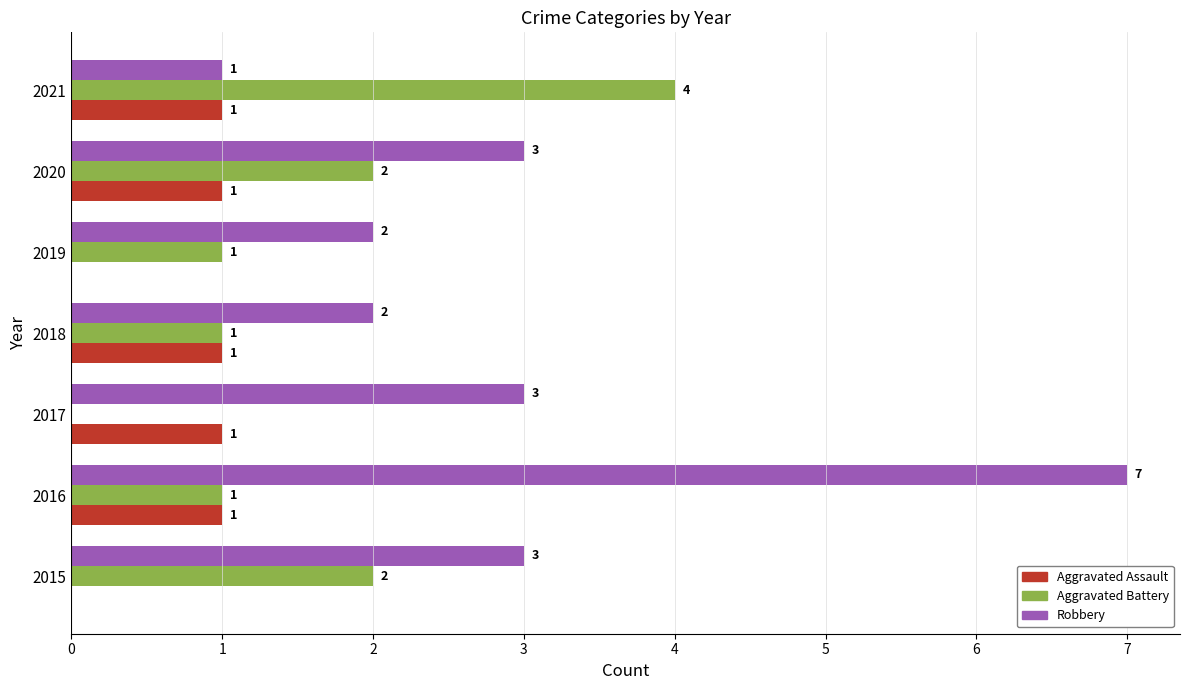

Between 2019 and 2021, which series saw the biggest shift?

Aggravated Battery